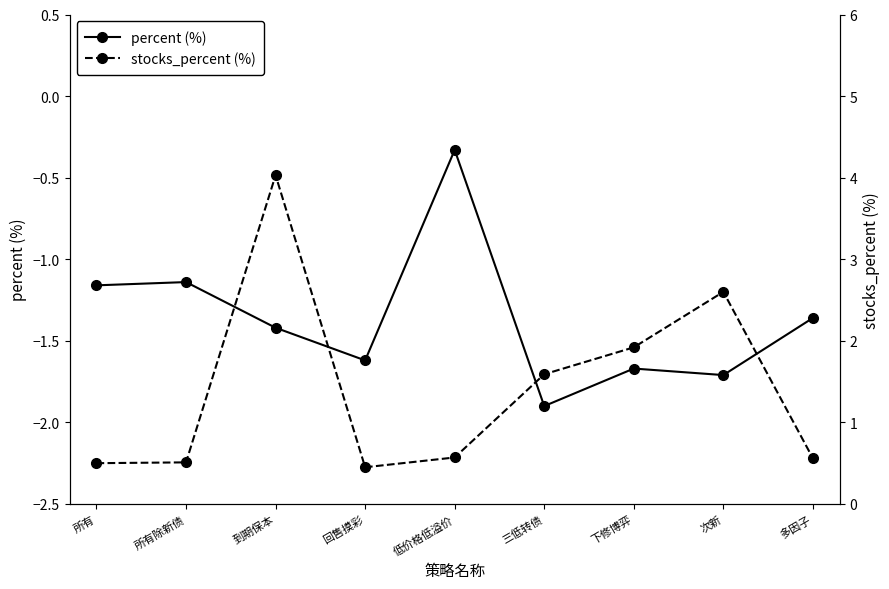

True or false: percent (%) and stocks_percent (%) cross at least once.

False